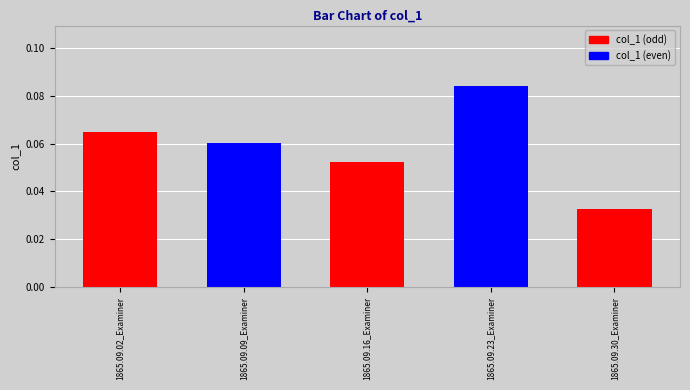

Rank the categories by value from lowest to highest.

1865.09.30_Examiner, 1865.09.16_Examiner, 1865.09.09_Examiner, 1865.09.02_Examiner, 1865.09.23_Examiner